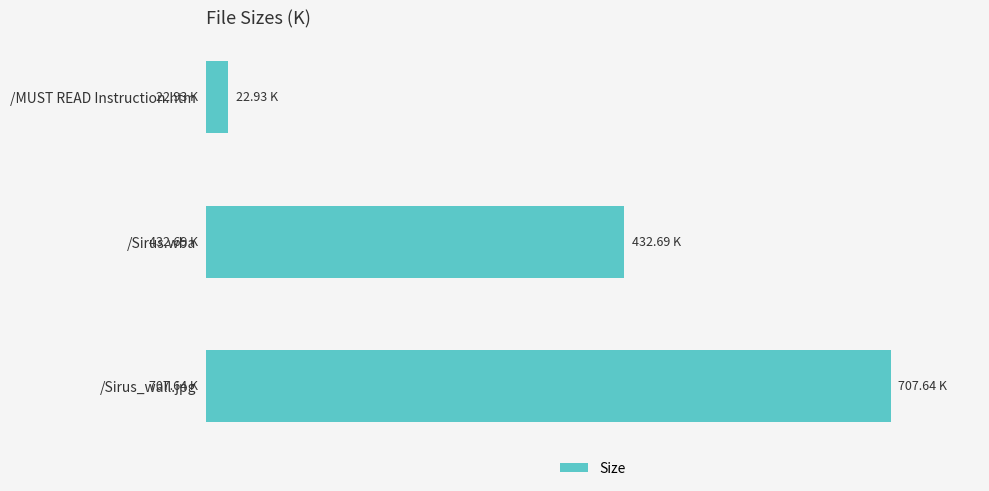

Where is the data nearest to the value 365?

/Sirus.wba